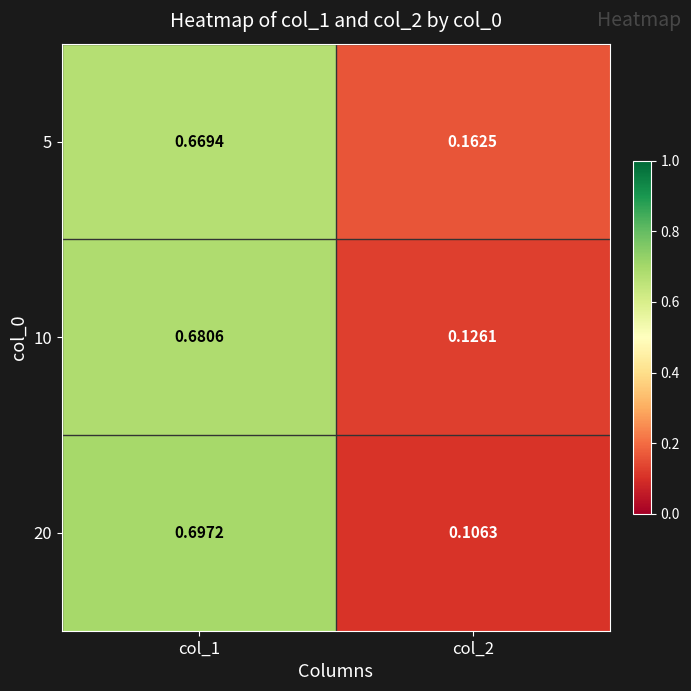

Is the value of 5 at col_2 greater than the value of 20 at col_2?

Yes